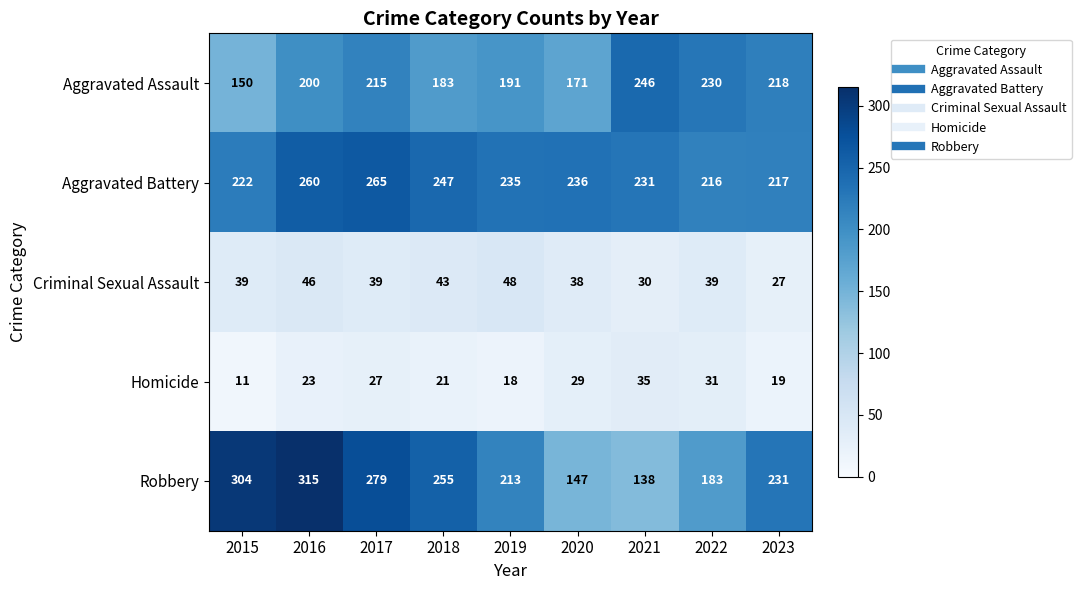

Rank the series by their maximum value, from lowest to highest.

Homicide, Criminal Sexual Assault, Aggravated Assault, Aggravated Battery, Robbery